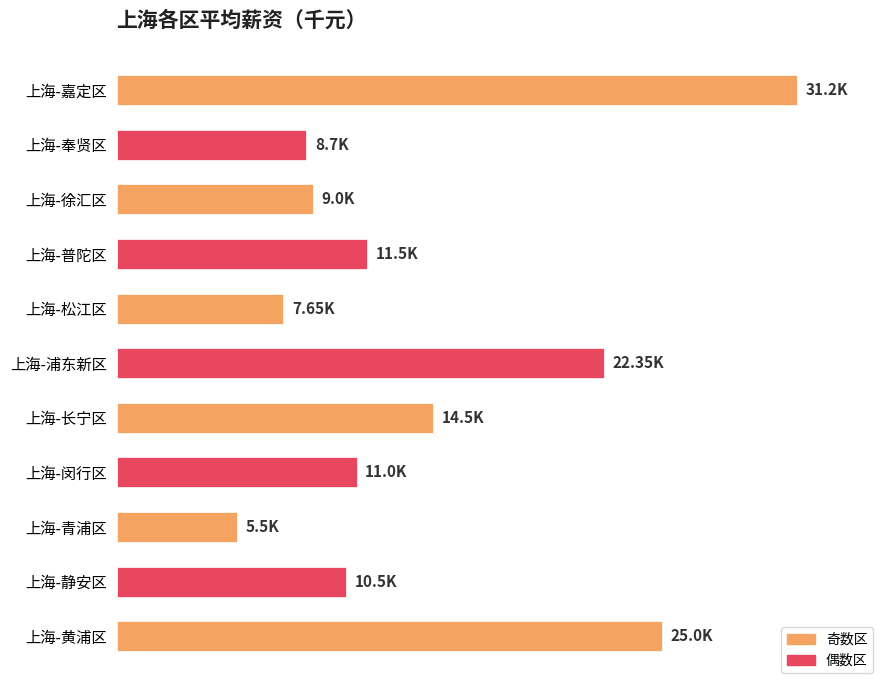

What is the maximum value shown in the chart?

31.2